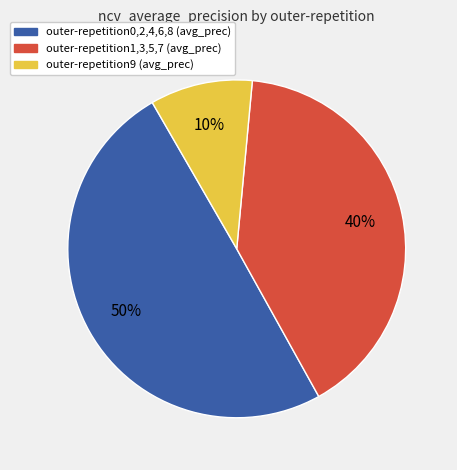

Is there a majority slice in this chart?

No